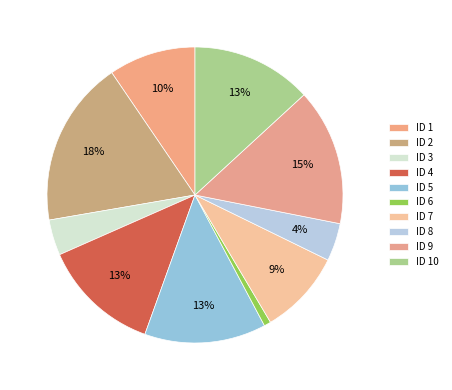

How many slices are in this pie chart?

10